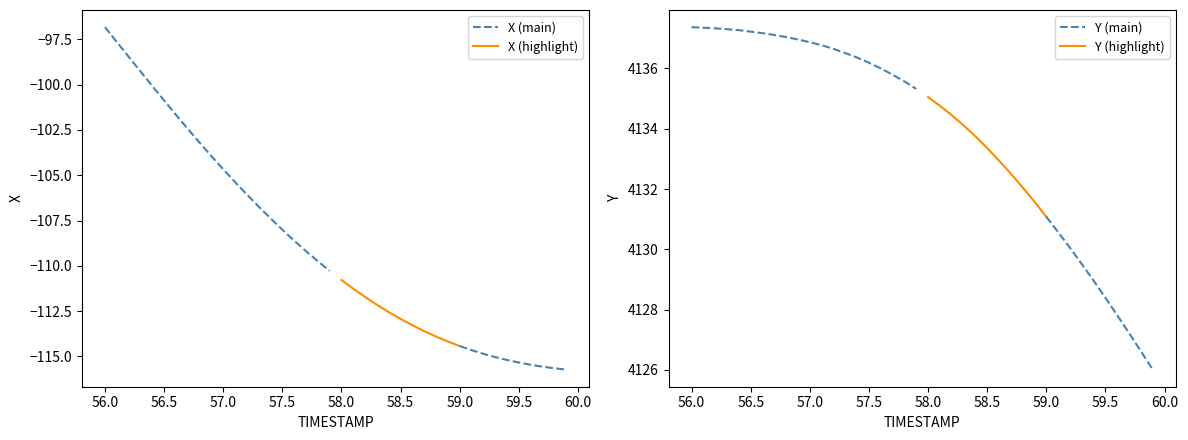

What is the sum of all X values?

-4358.7